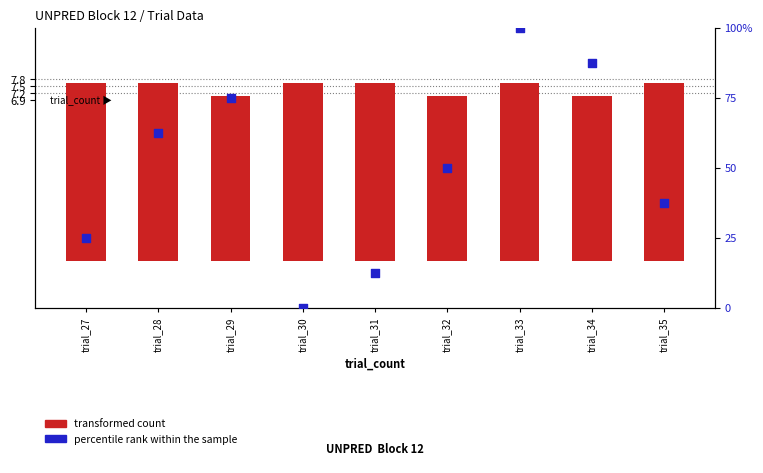

Which series has the largest Y range (max minus min)?

percentile rank within the sample